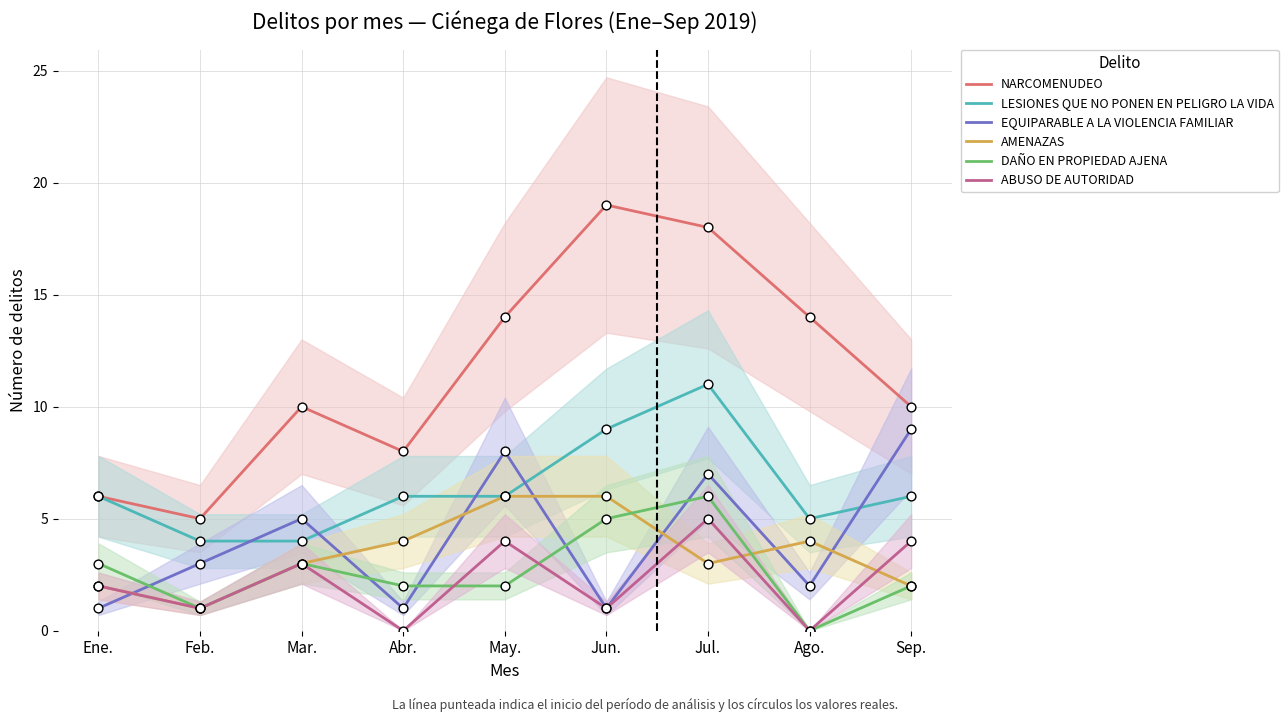

Which series has the largest total across all categories?

NARCOMENUDEO